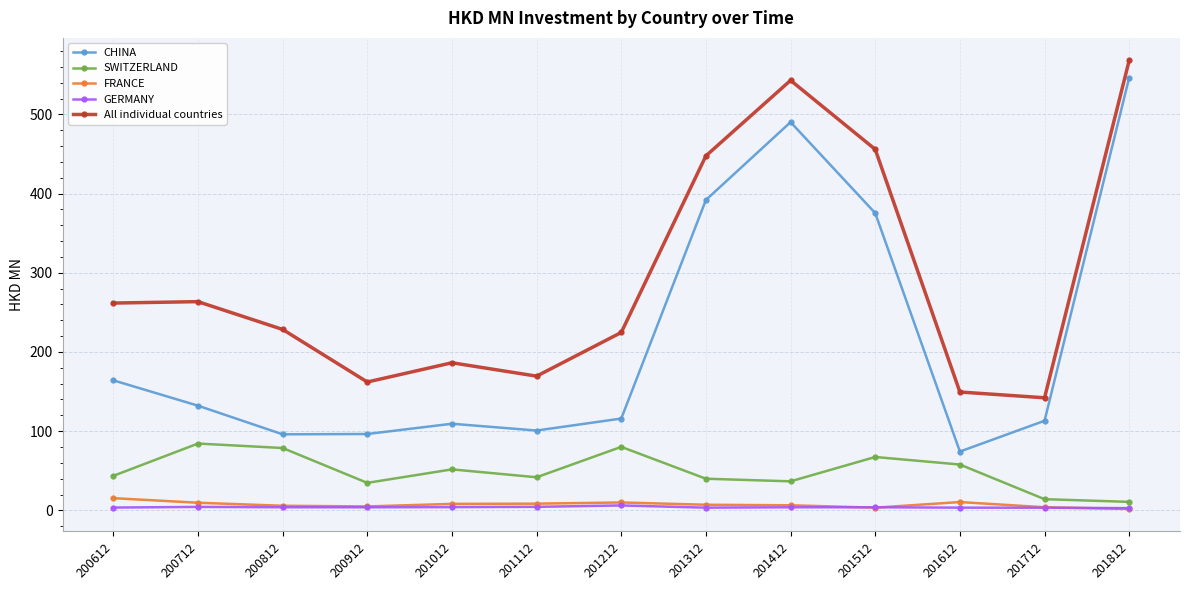

Is it true that GERMANY equals 3.9 at 201412?

True